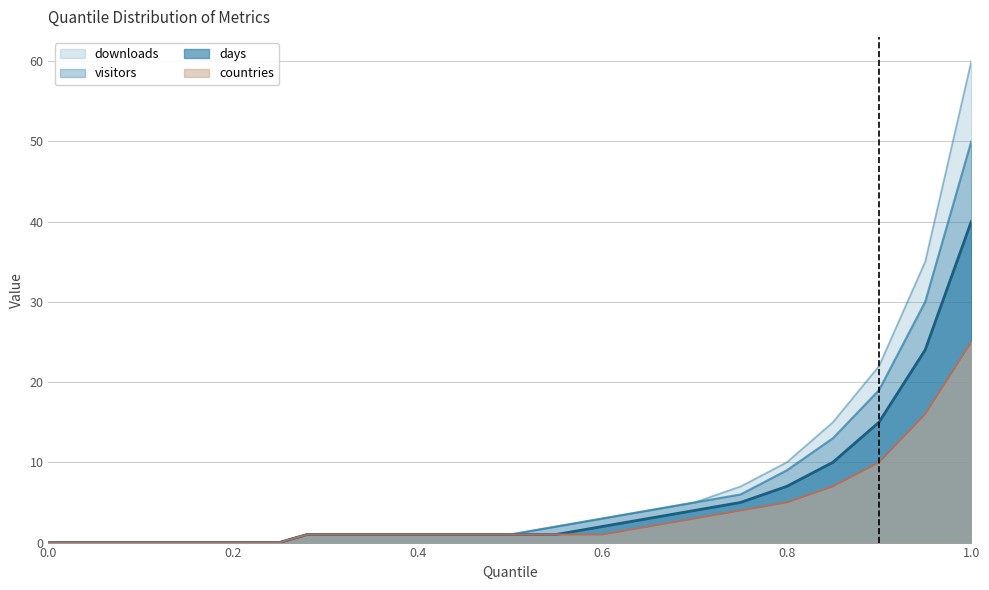

True or false: downloads has more than 1 interior local peaks.

False